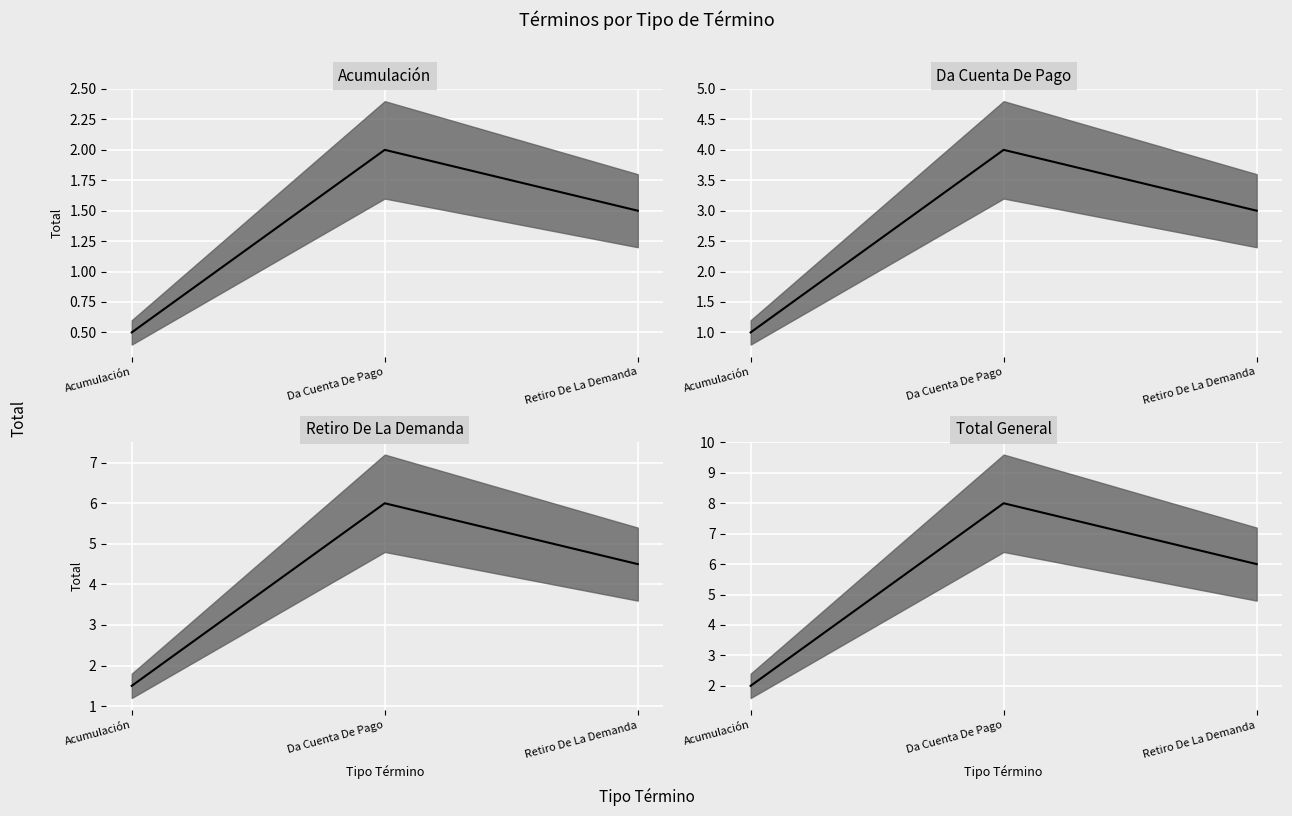

What is the smallest value displayed?

0.5